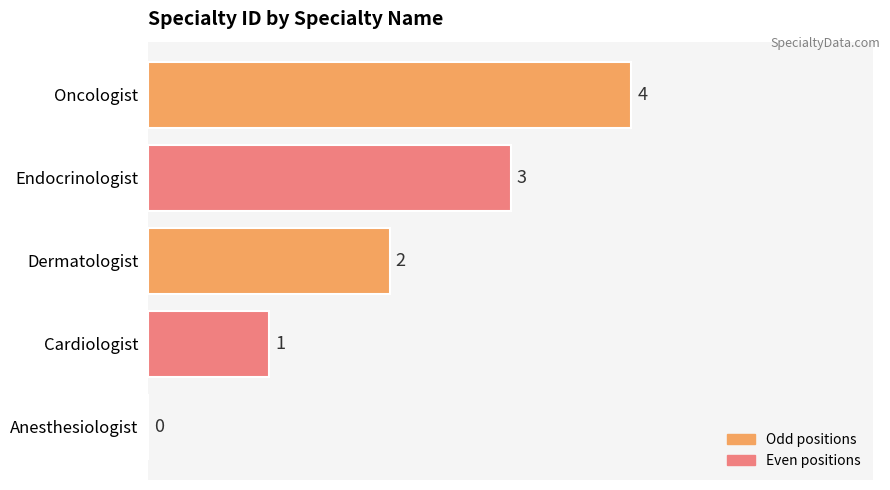

What is the ratio of the value at Cardiologist to the value at Dermatologist?

0.5